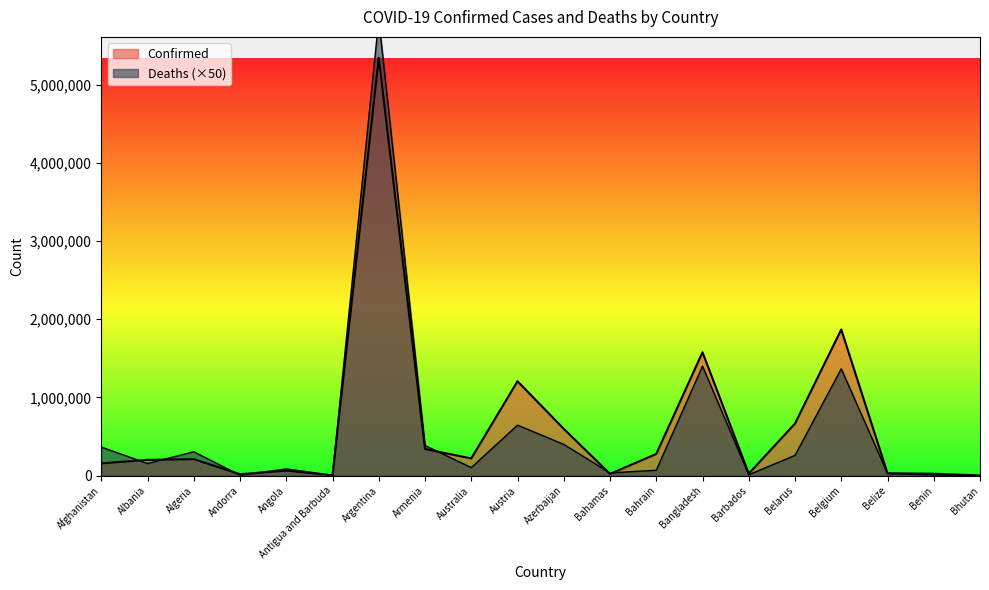

How many data points in Confirmed are above 211662?

9